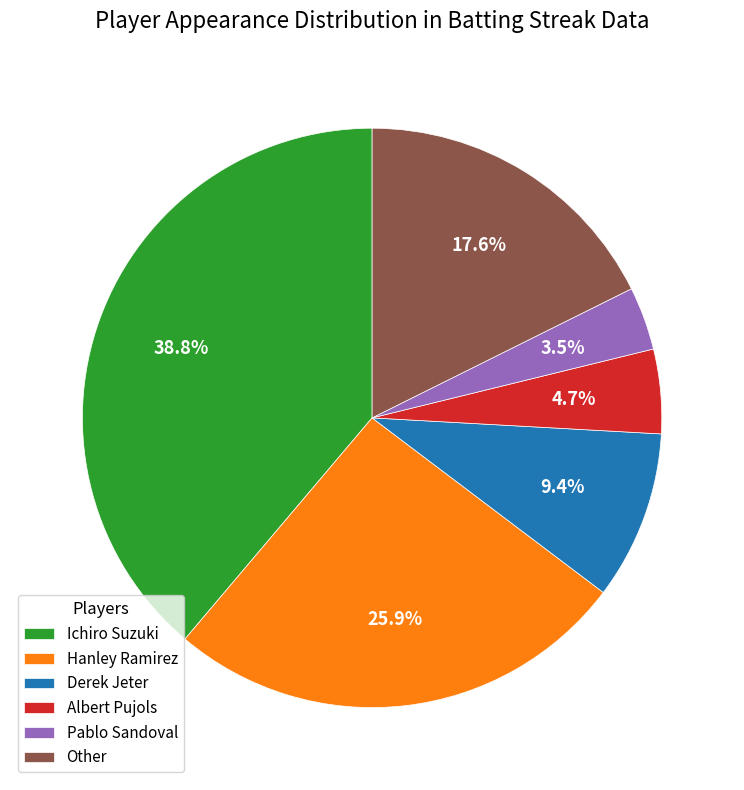

What is the total percentage of Ichiro Suzuki and Albert Pujols?

43.5%